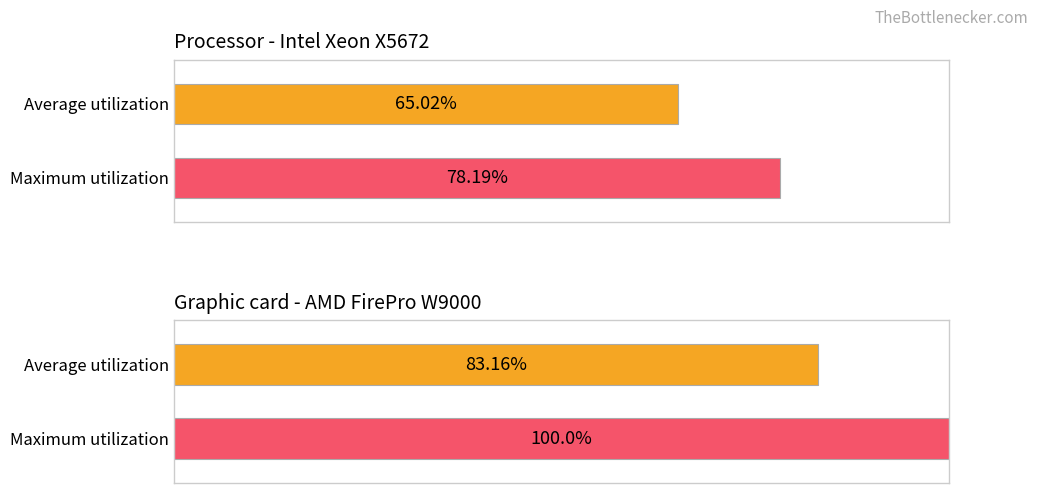

Are the bars horizontal?

Yes